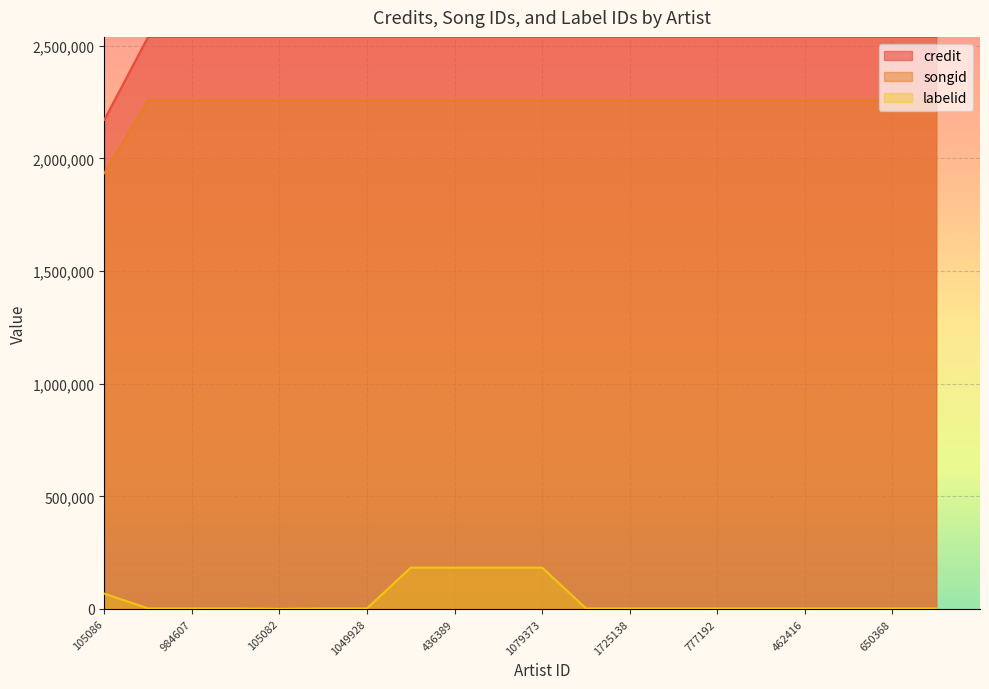

What is the approximate value of songid at 1183342?

2258471